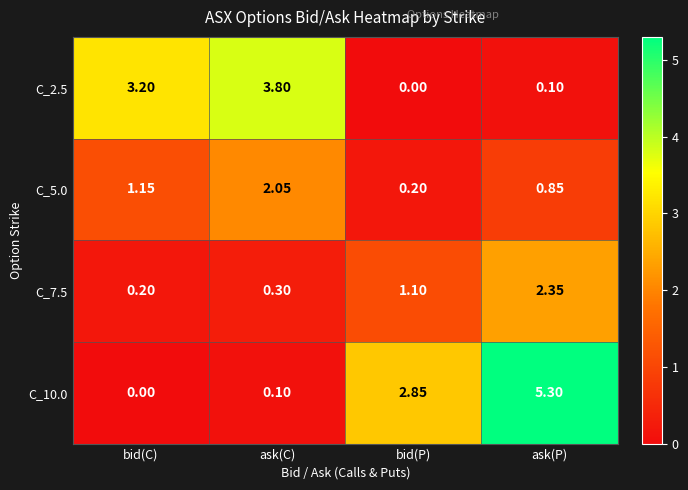

Where does the C_2.5 series first go above 3?

bid(C)